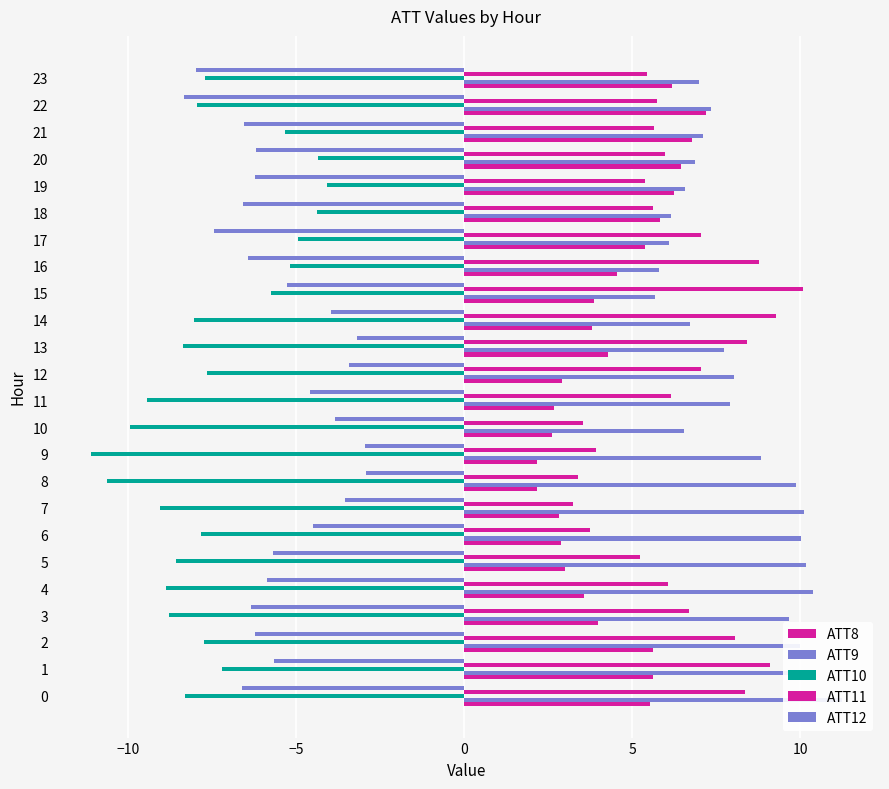

Are the bars grouped side by side (vs. stacked)?

Yes